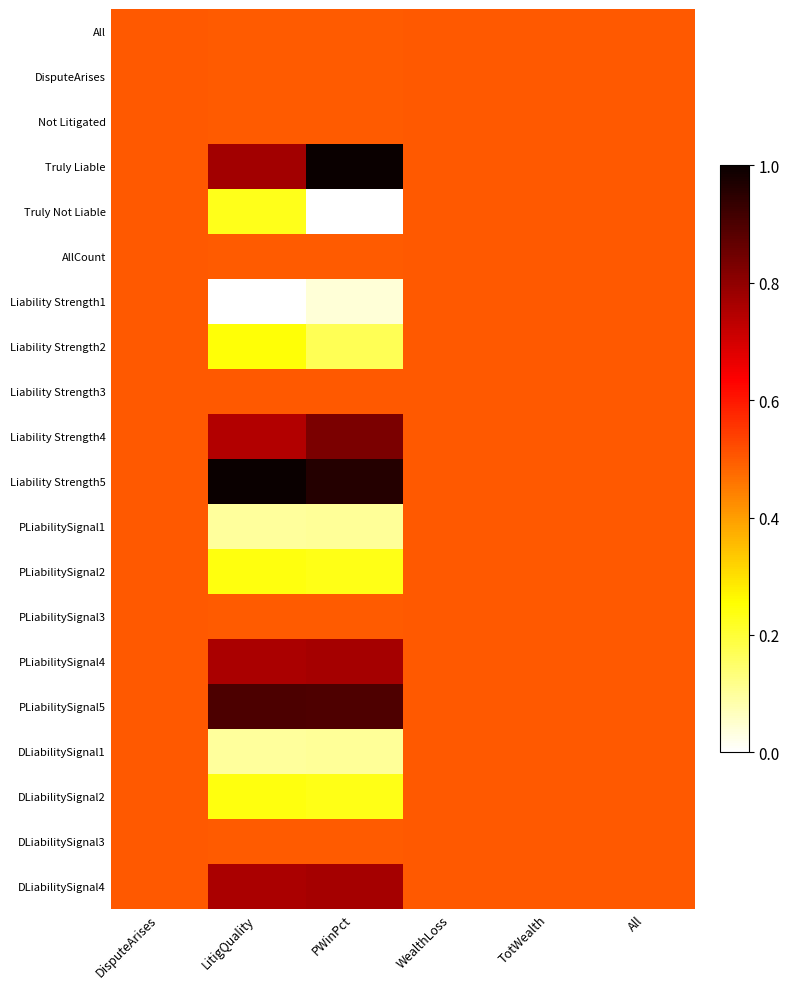

At which category is the sum across all series the highest?

DisputeArises